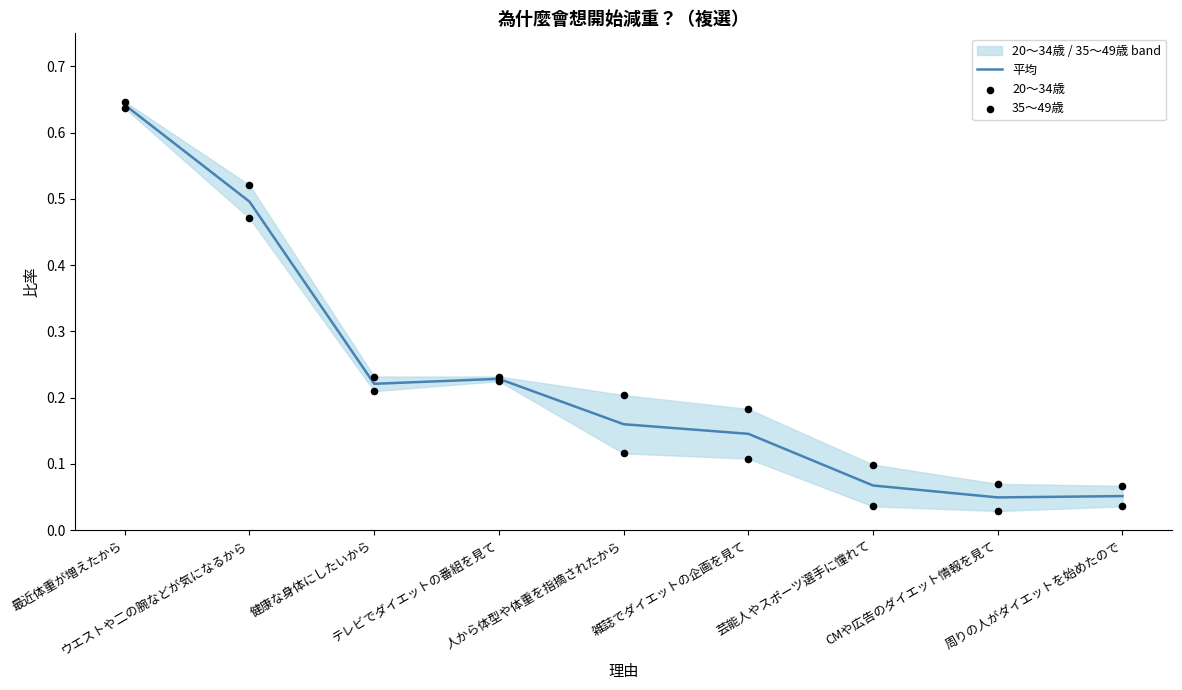

What is the total value across all series at 雑誌でダイエットの企画を見て?

0.4